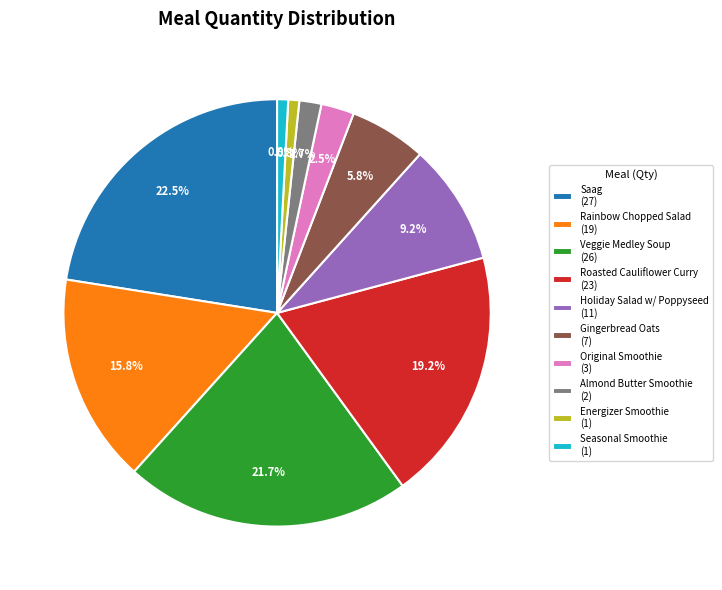

Is it true that Roasted Cauliflower Curry is 30% of the pie?

False